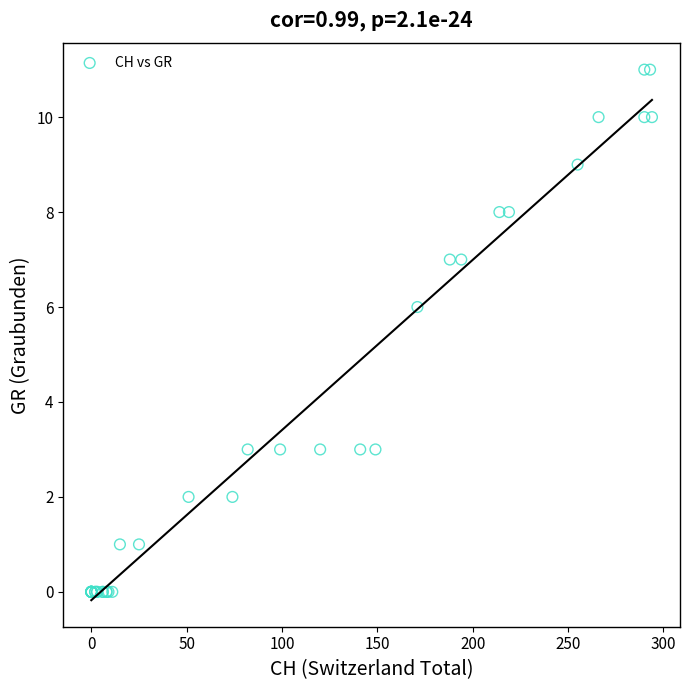

What Y value in the scatter plot is closest to 5?

6